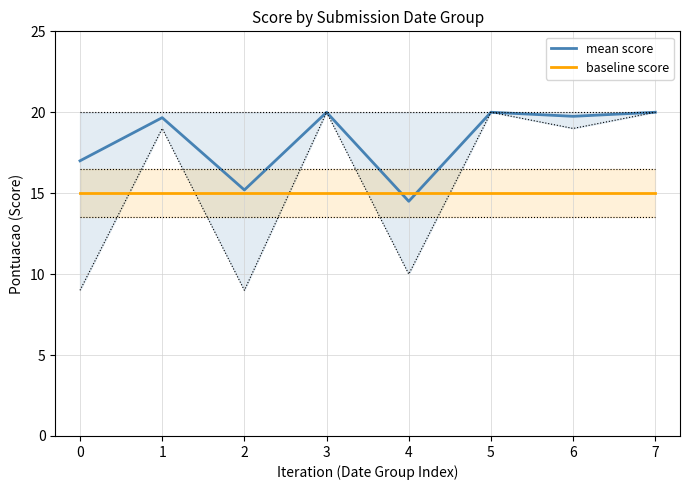

The value of mean score at 1 is 8.1. True or false?

False